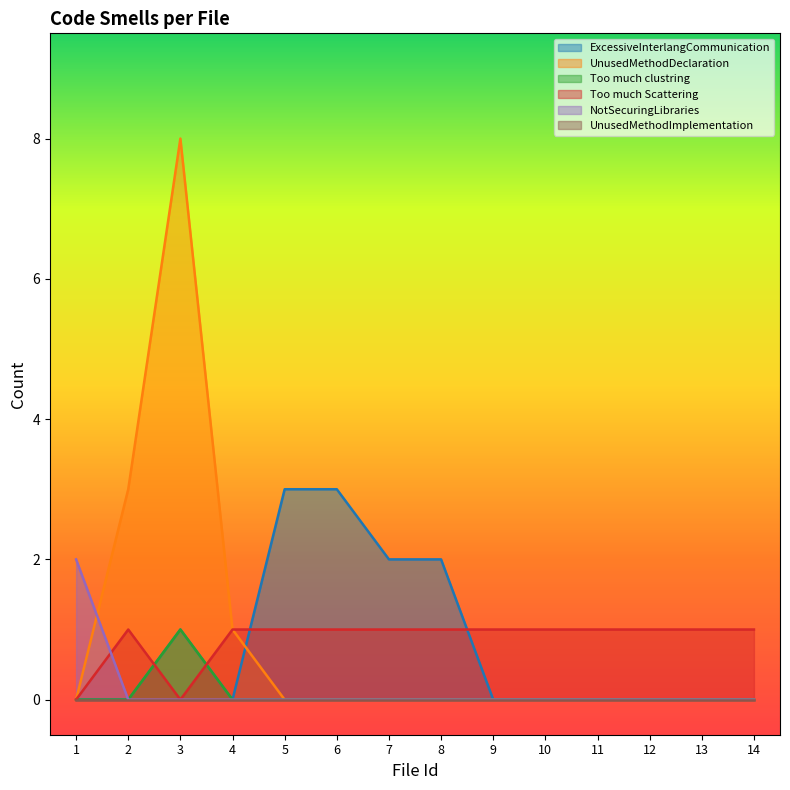

Between 3 and 9, which series saw the biggest shift?

UnusedMethodDeclaration